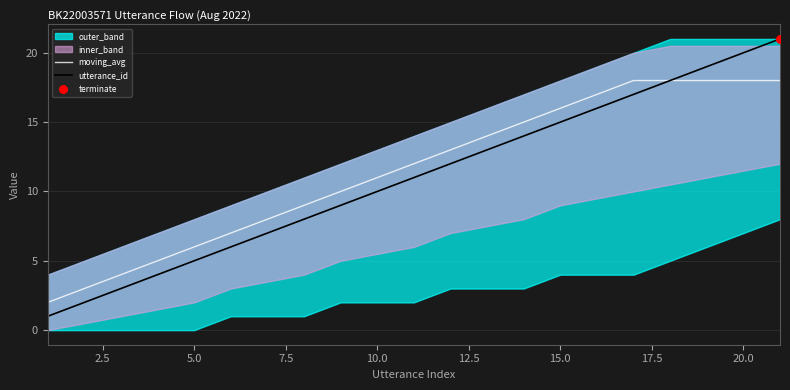

Which series has the largest total across all categories?

moving_avg